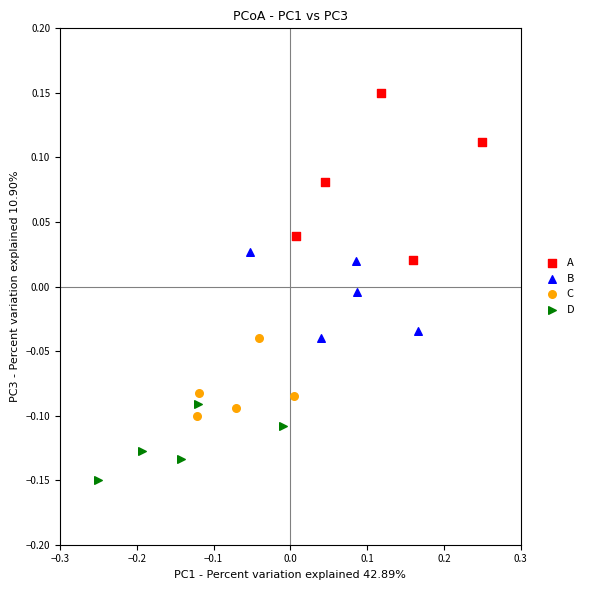

Which series has the largest Y range (max minus min)?

A